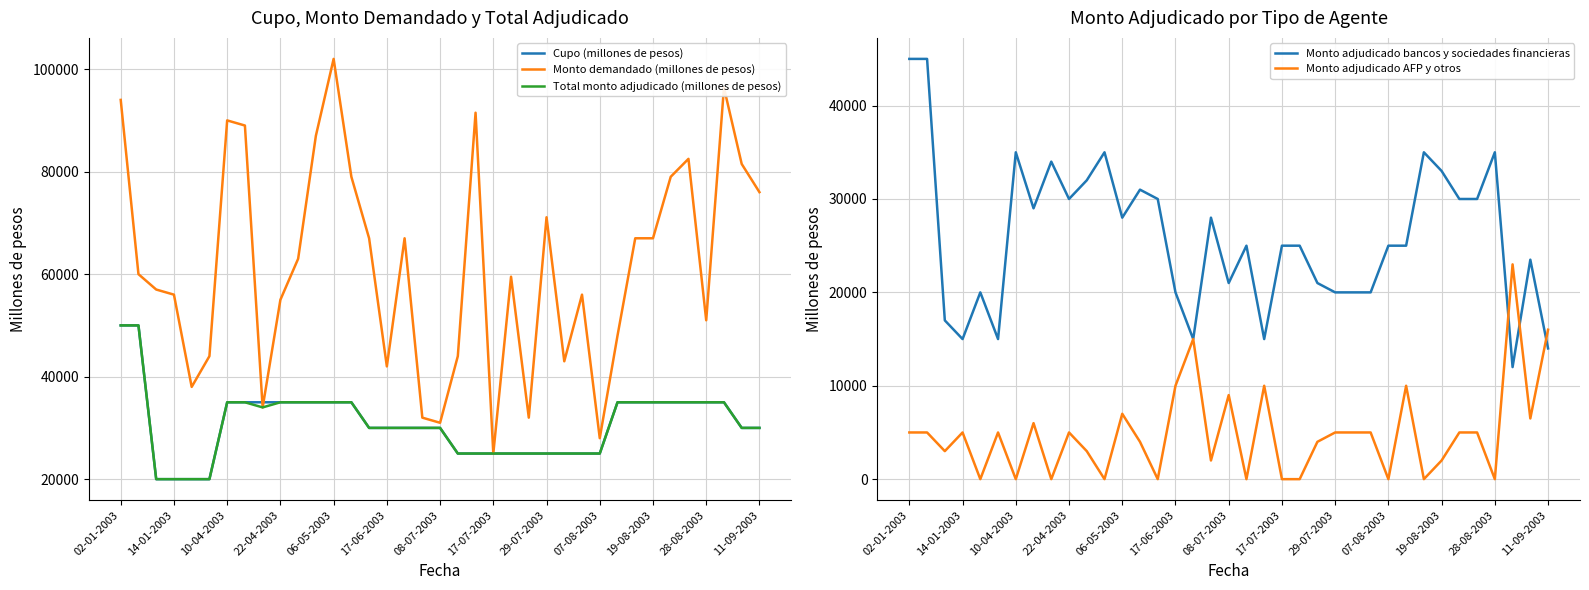

Which series has the largest range (max minus min)?

Monto demandado (millones de pesos)